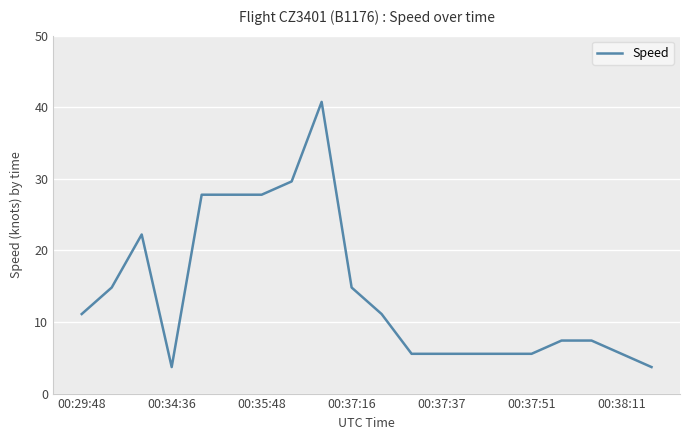

True or false: the data has more than 0 interior local peaks.

True